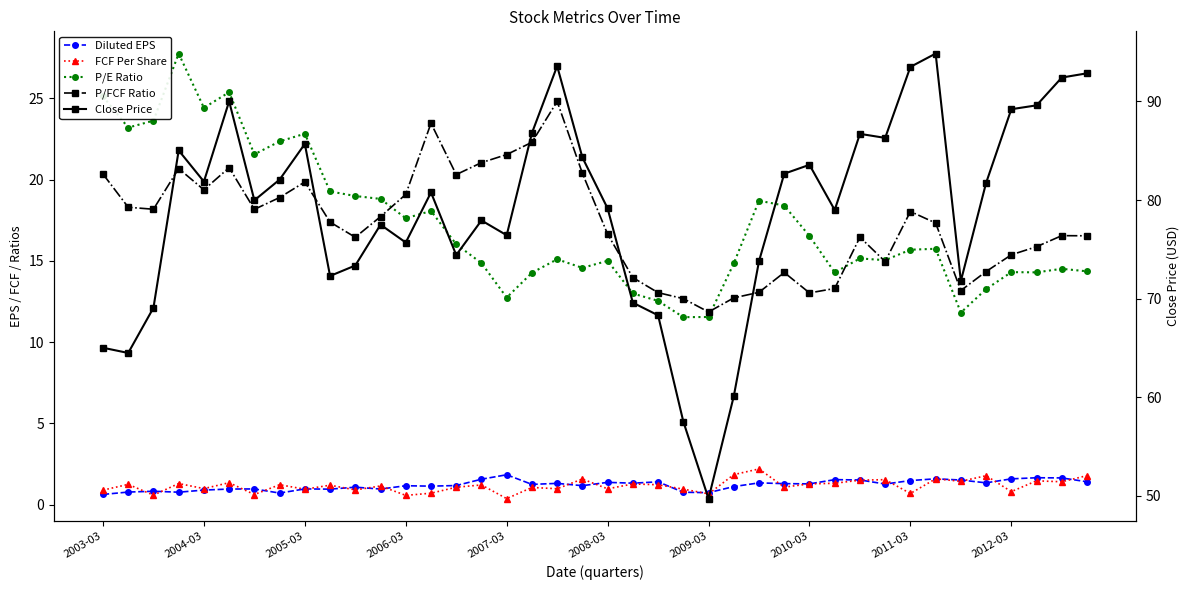

What is the difference between the highest and lowest values at 2012-03?

88.4